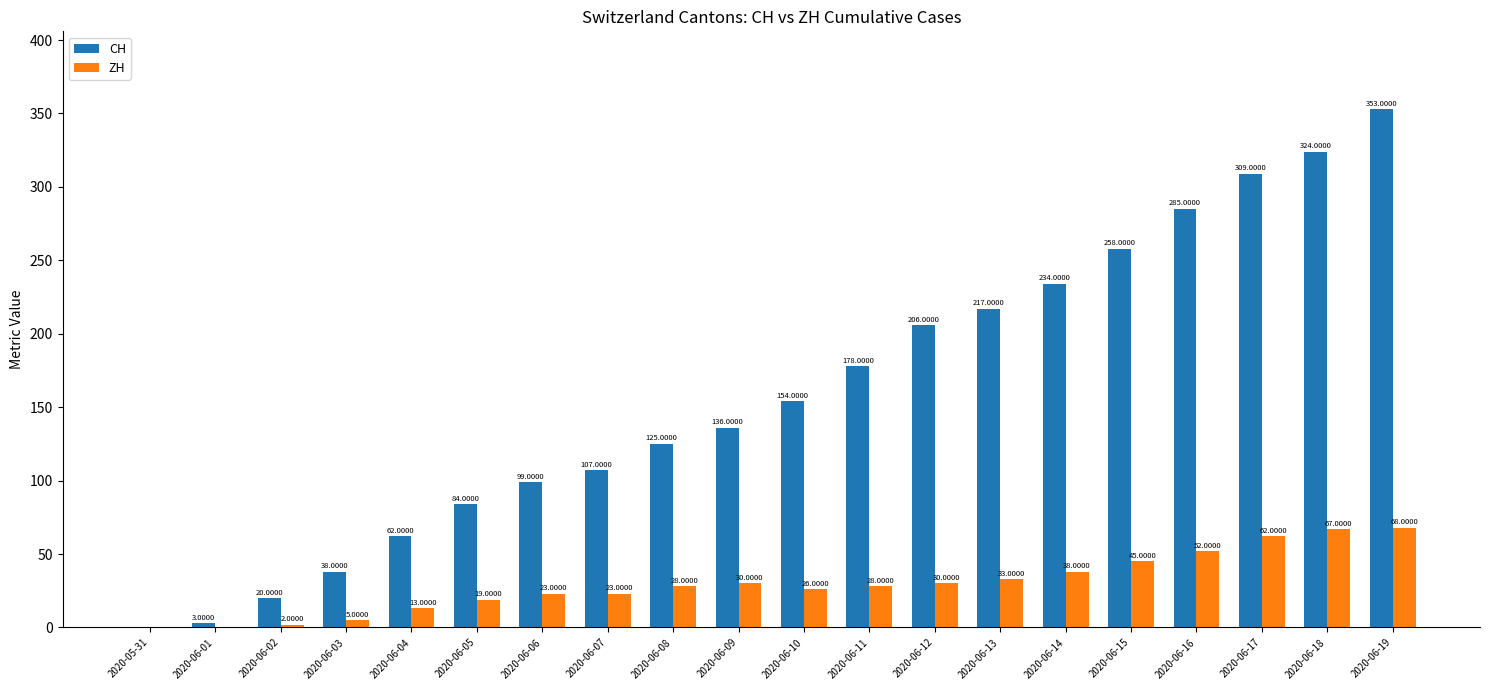

What value does the CH series have at 2020-06-07?

107